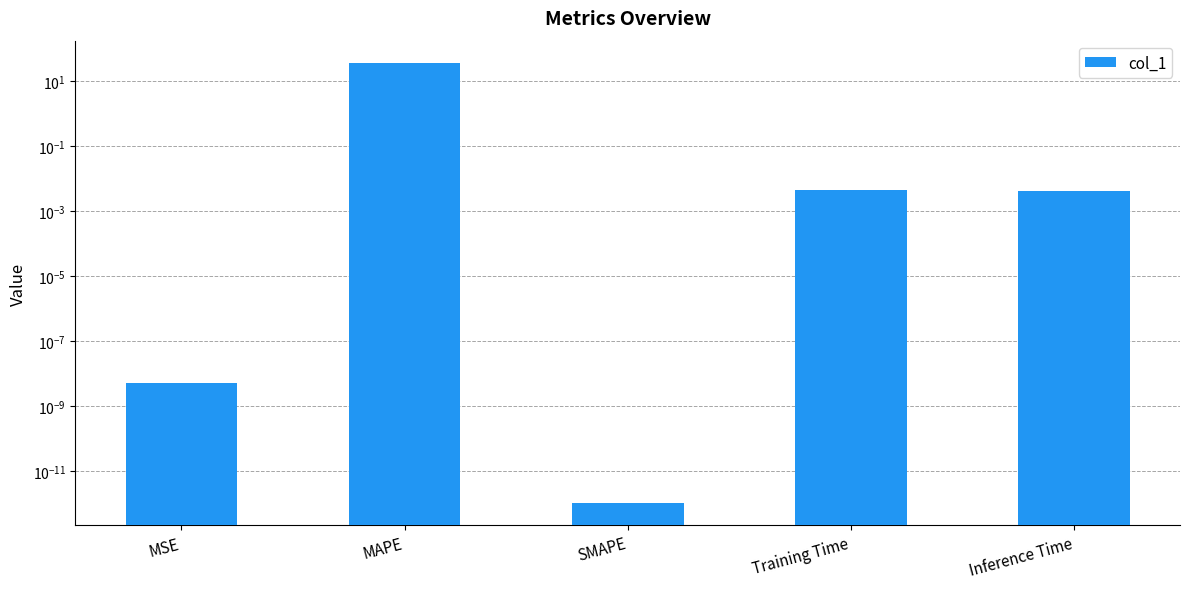

Does the chart contain any negative values?

No